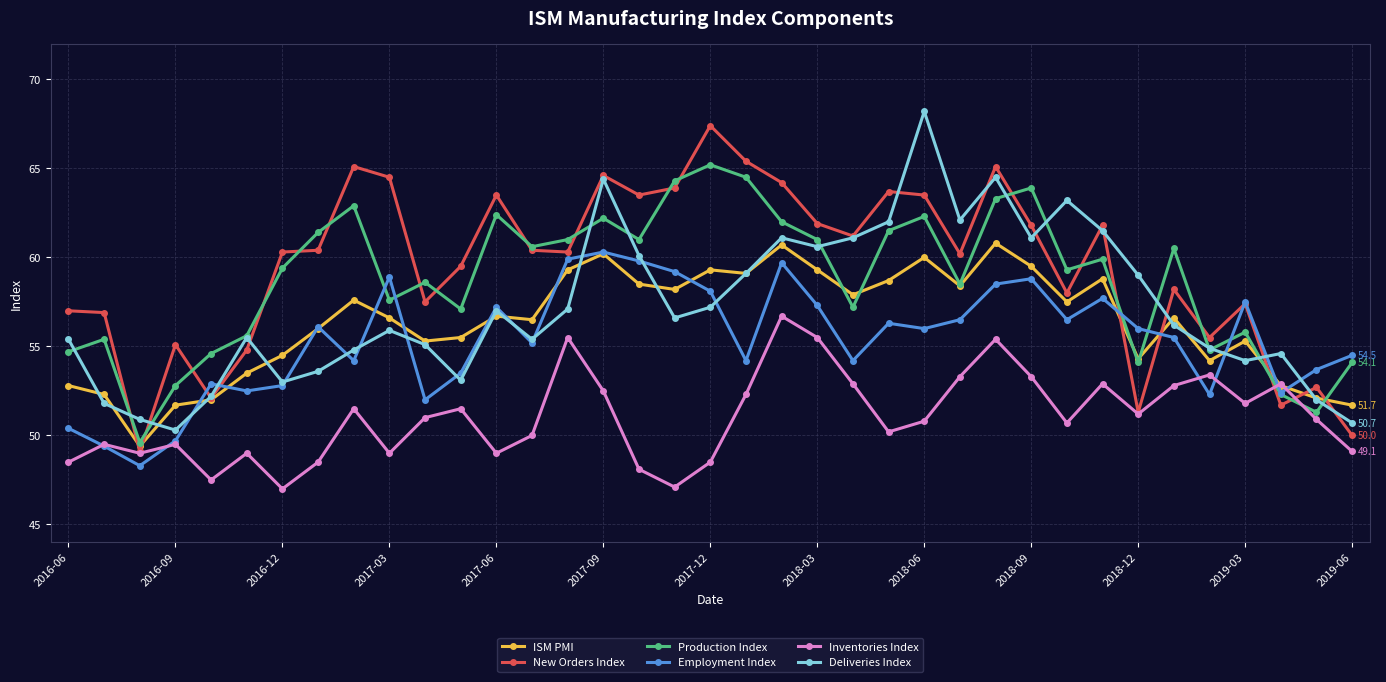

How many times do Inventories Index and Employment Index cross each other?

6